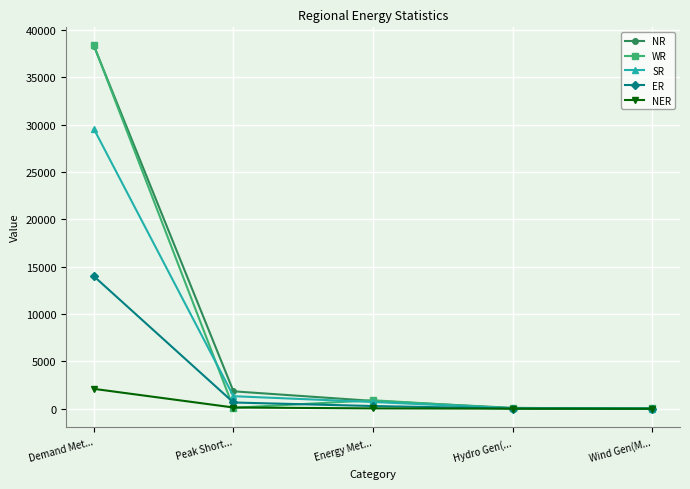

The value of NER at Energy Met... is 37. True or false?

True